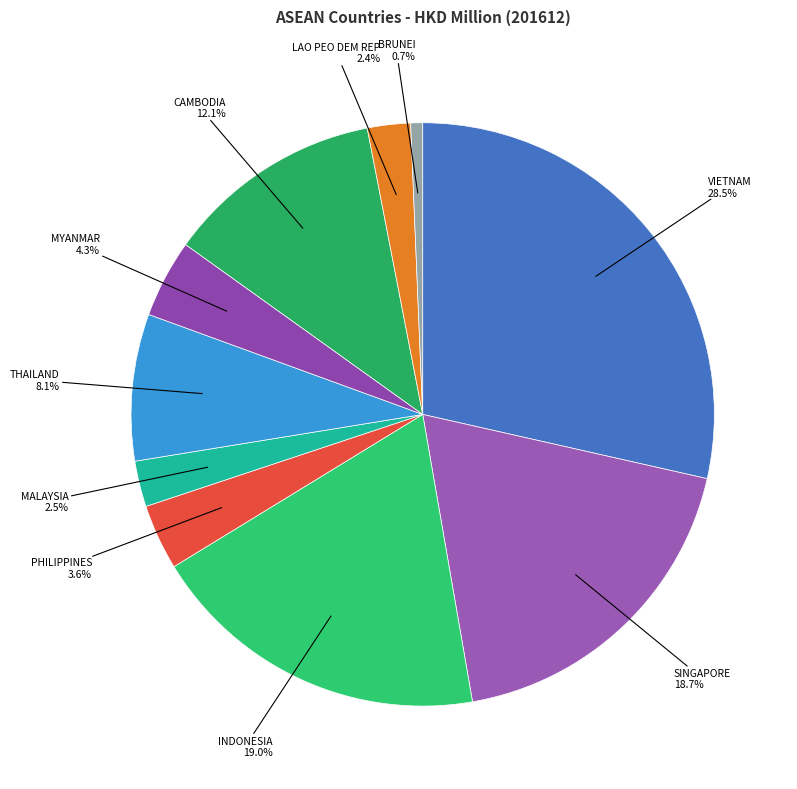

What is the smallest slice in the pie chart?

BRUNEI